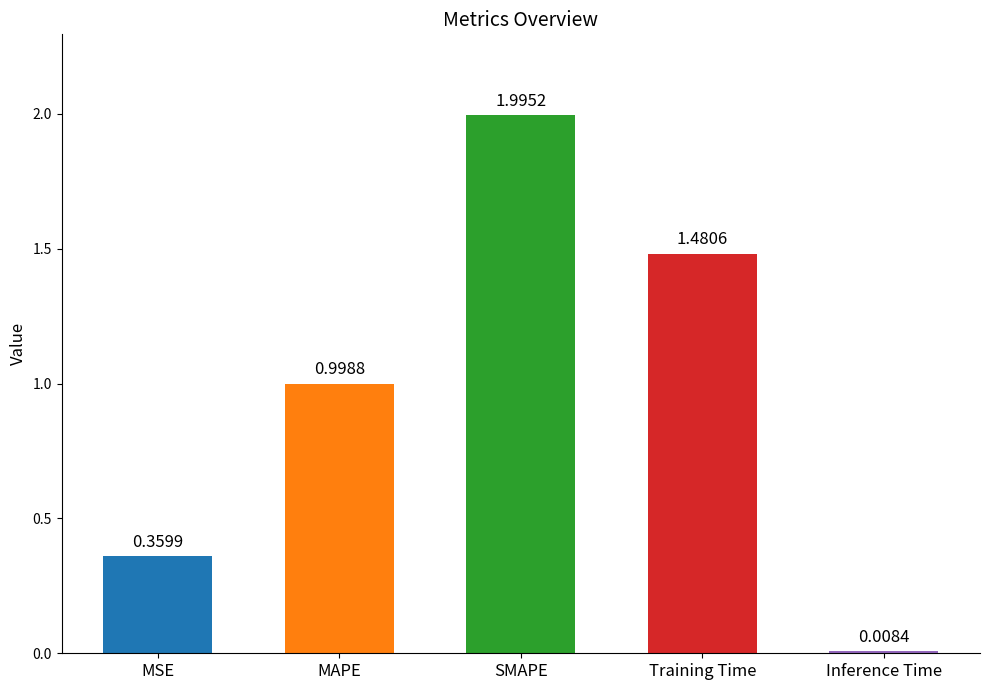

At which category does the chart reach its minimum across all series?

Inference Time